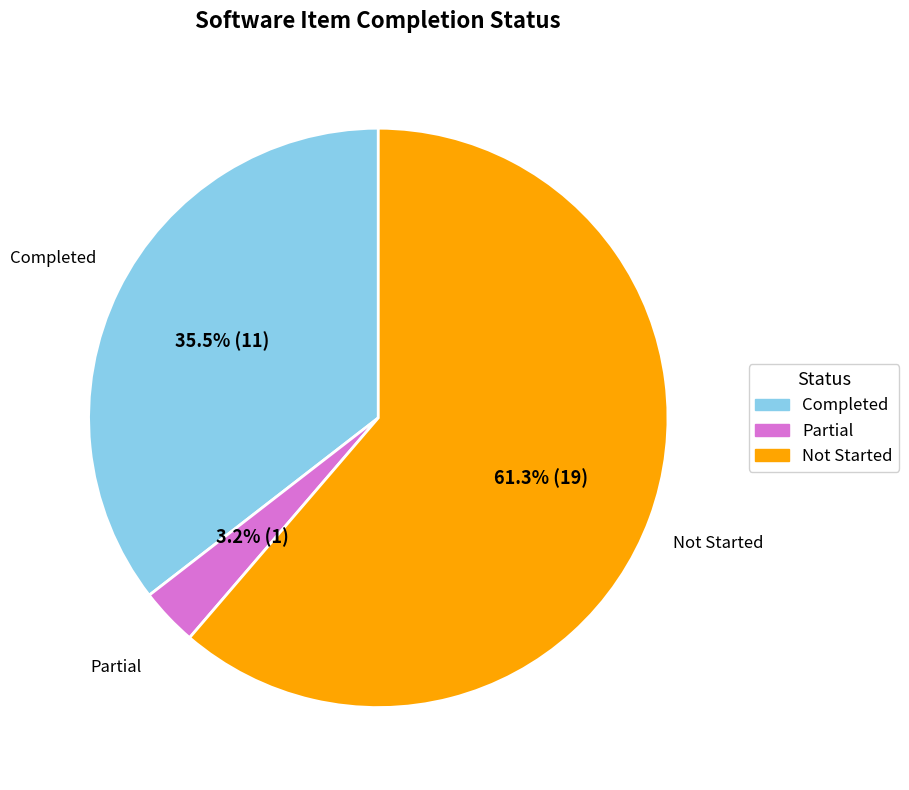

Is there a majority slice in this chart?

Yes